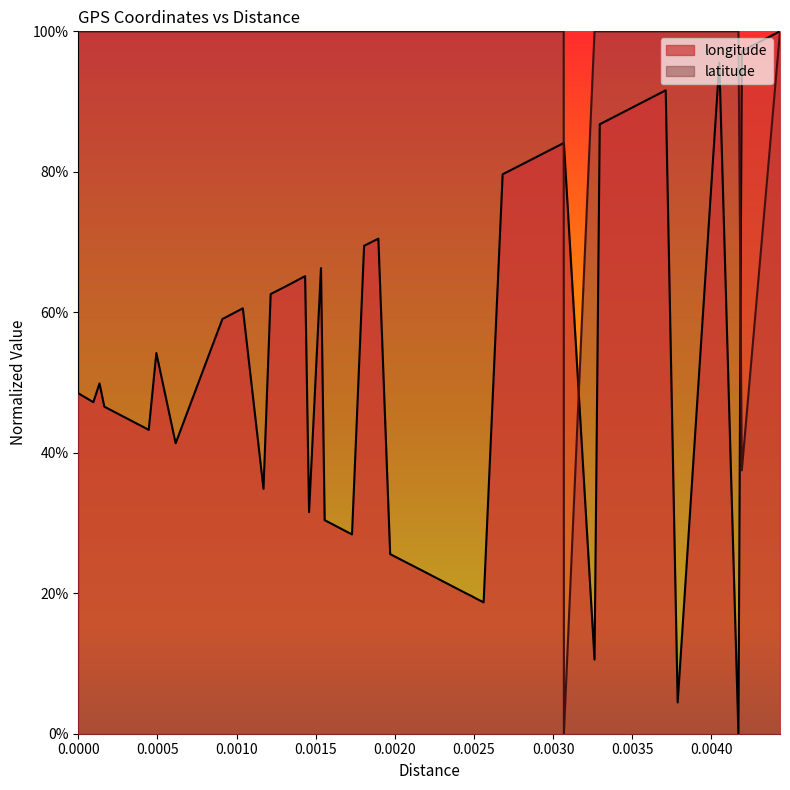

Does the chart display data point markers on the line(s)?

No